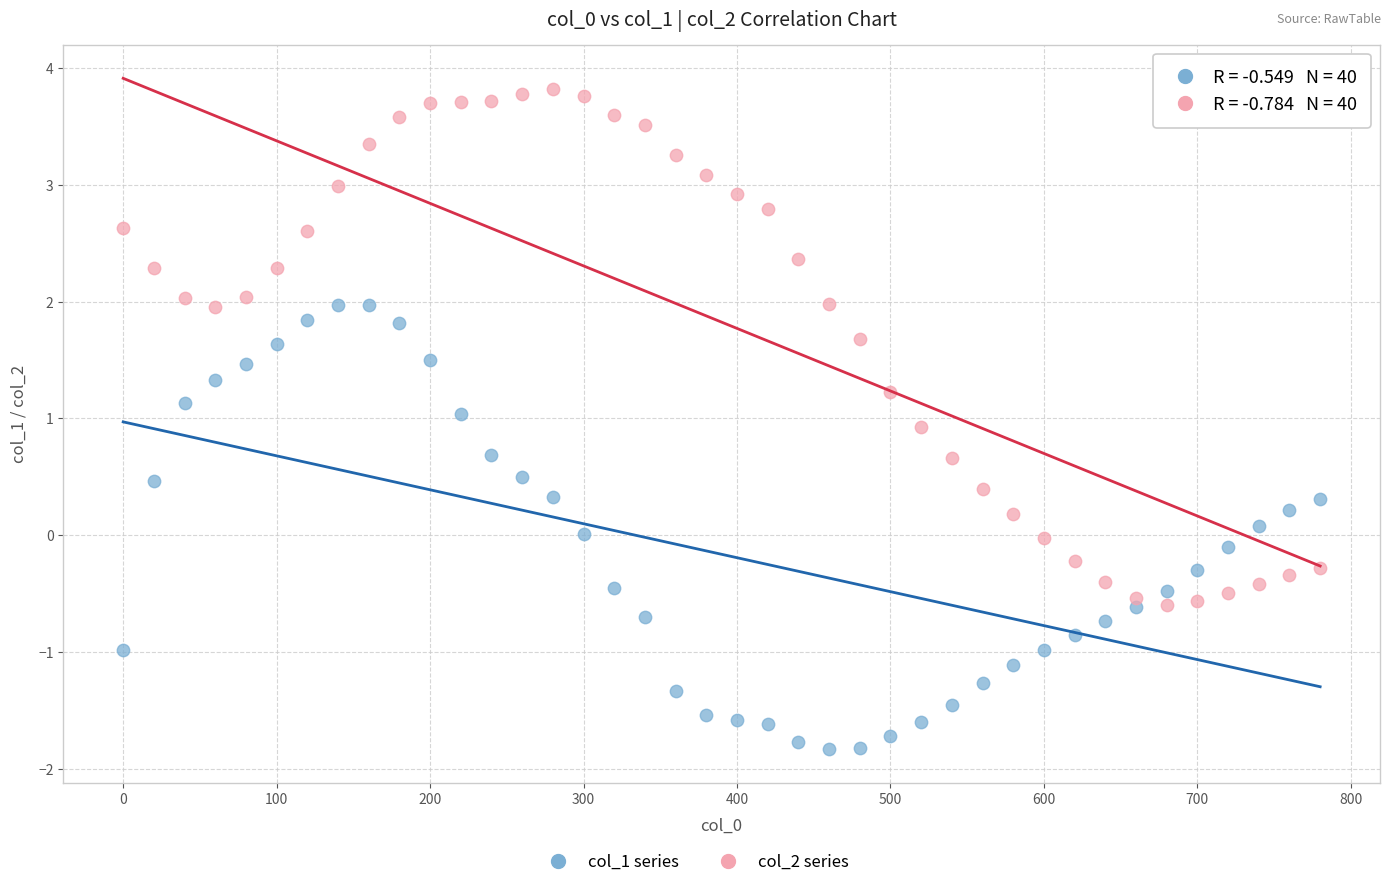

What is the X range (max minus min) for the scatter plot?

780.0